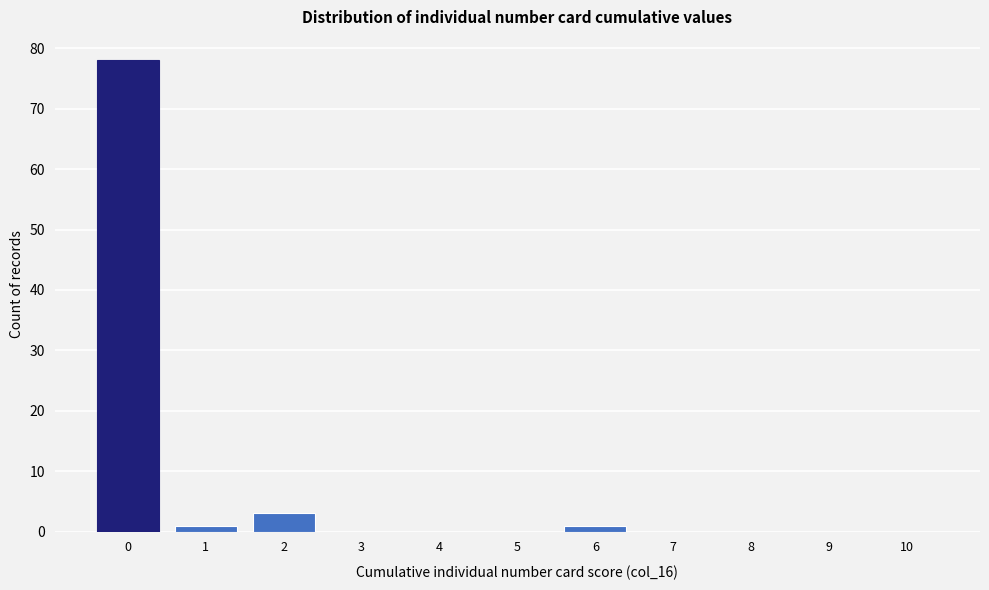

Reading right to left, what are all the values shown in this chart?

10=0	9=0	8=0	7=0	6=1	5=0	4=0	3=0	2=3	1=1	0=78